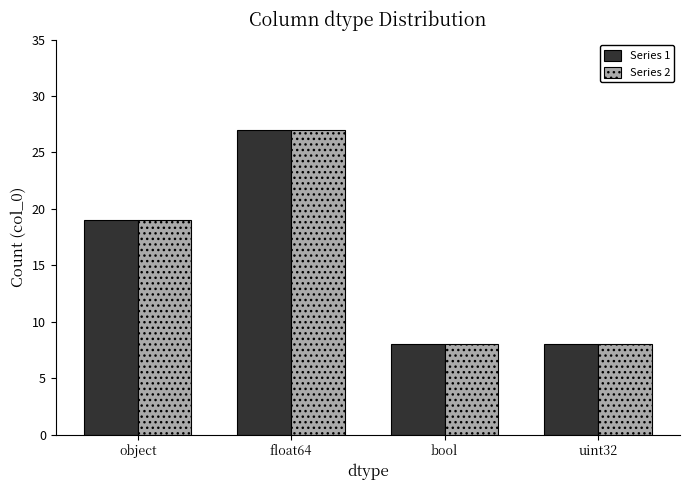

How many bars are there in total?

8